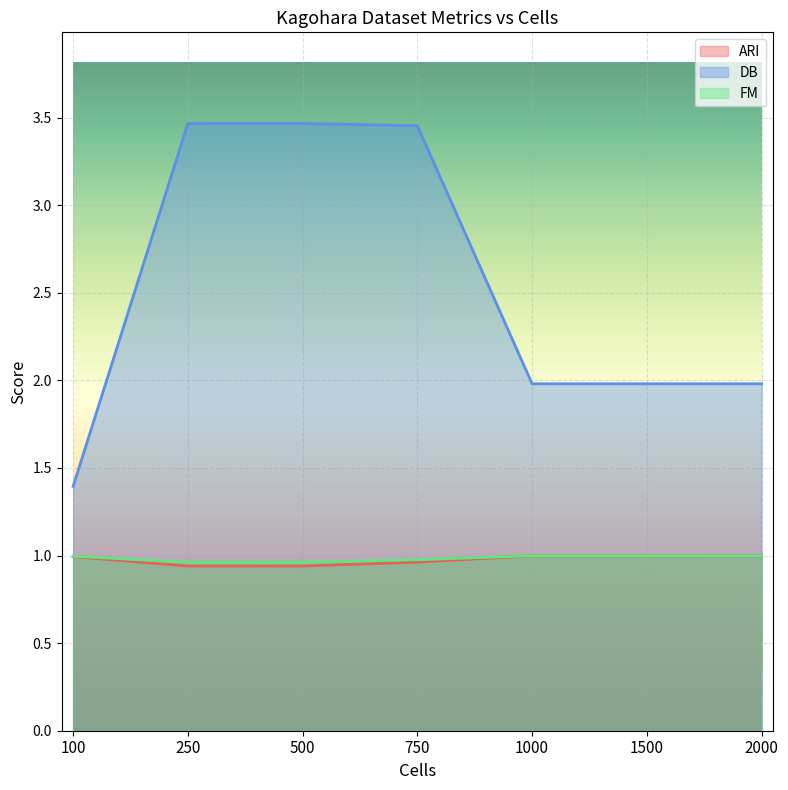

List the series in order of their peak value, lowest first.

ARI, FM, DB